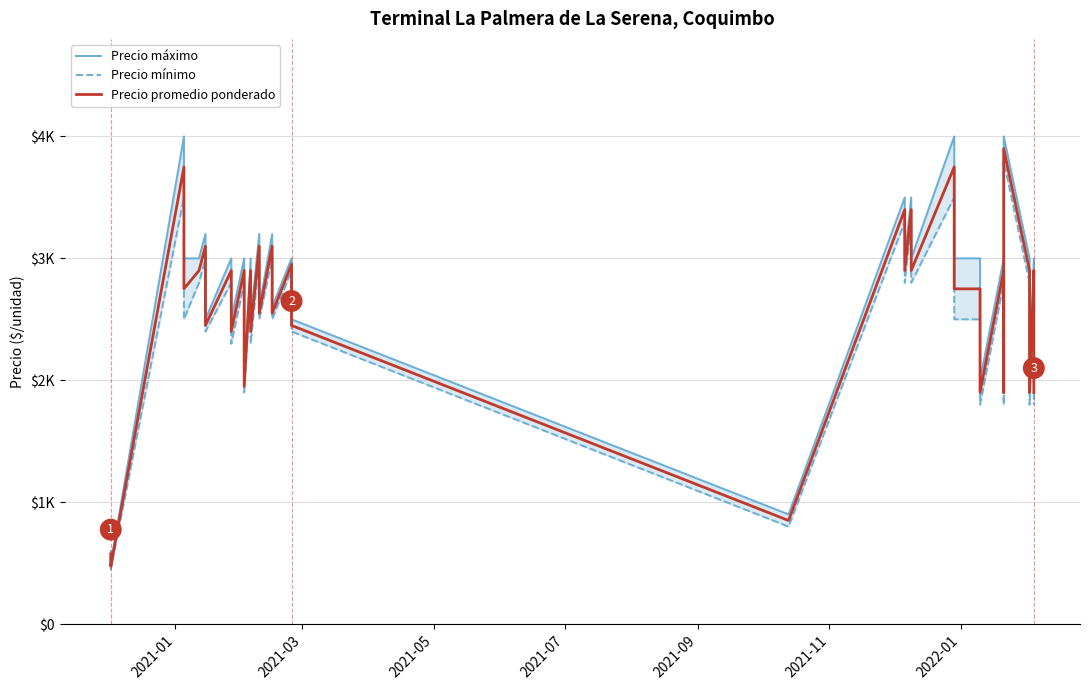

True or false: Precio máximo has more than 2 points higher than both neighbors.

True